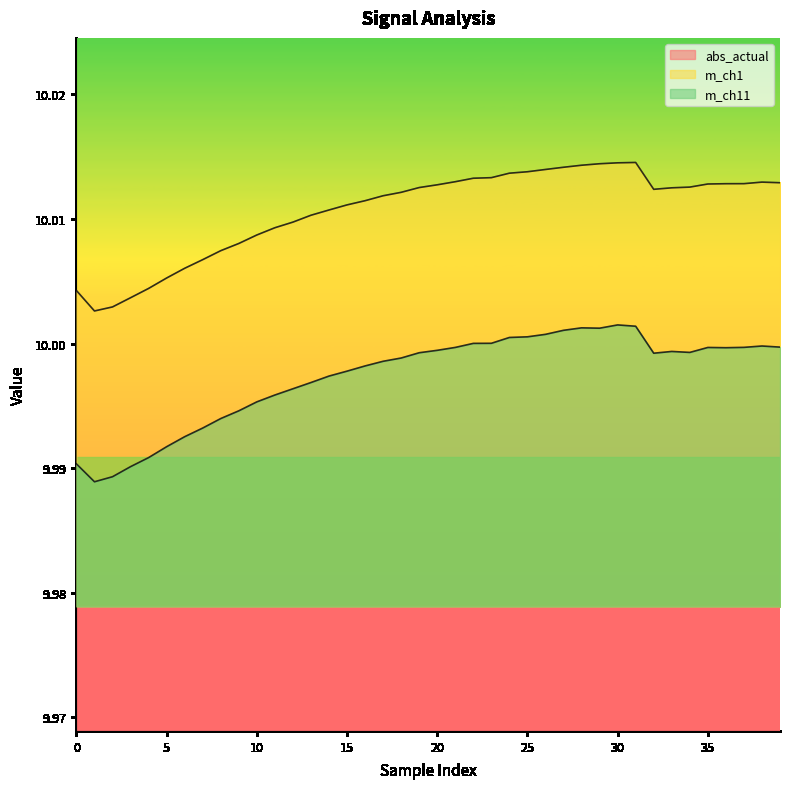

Is the value of abs_actual at 39 greater than the value of m_ch1 at 30?

No